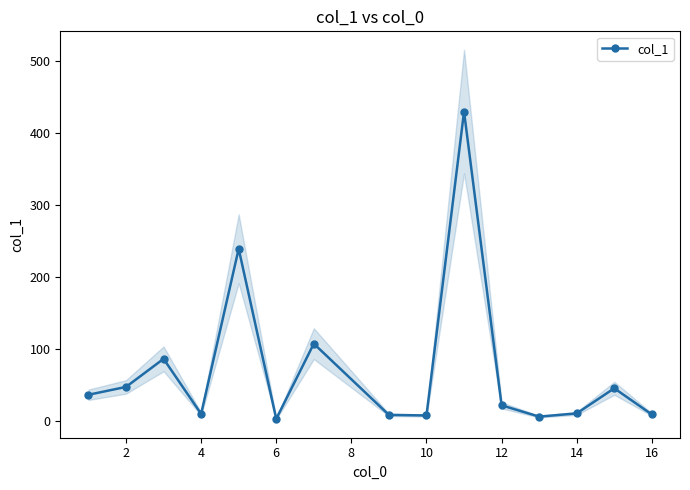

What is the maximum value for col_1?

429.7